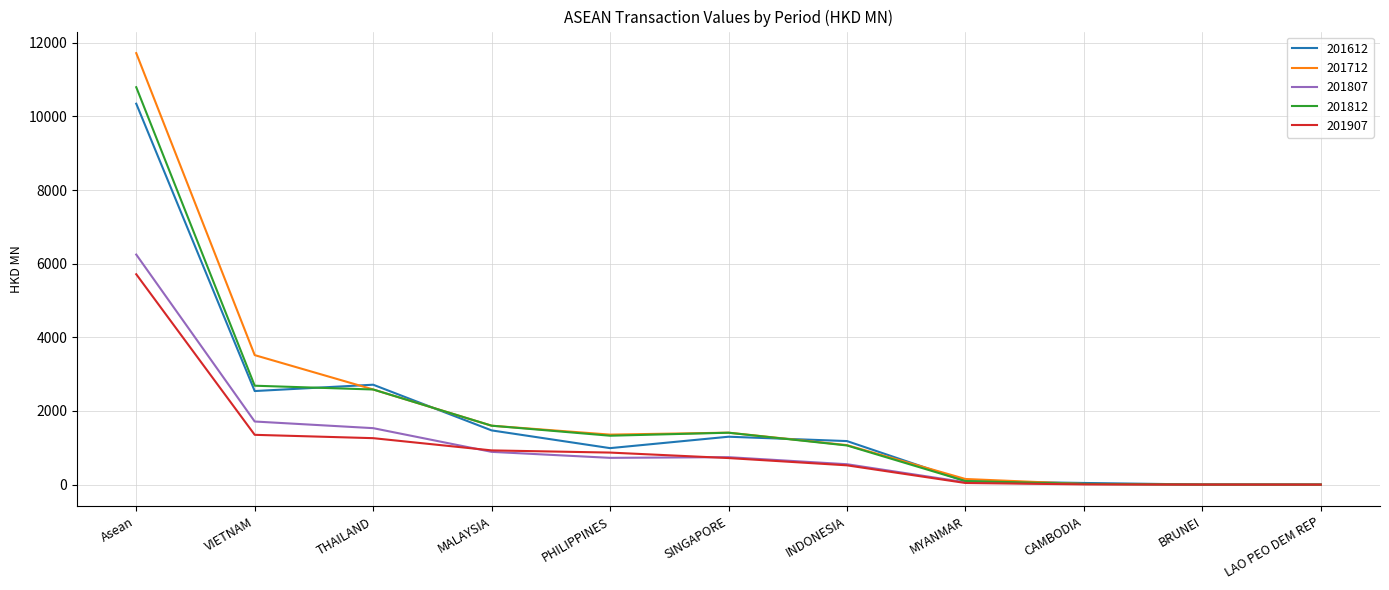

At how many categories does at least one series exceed 8931?

1